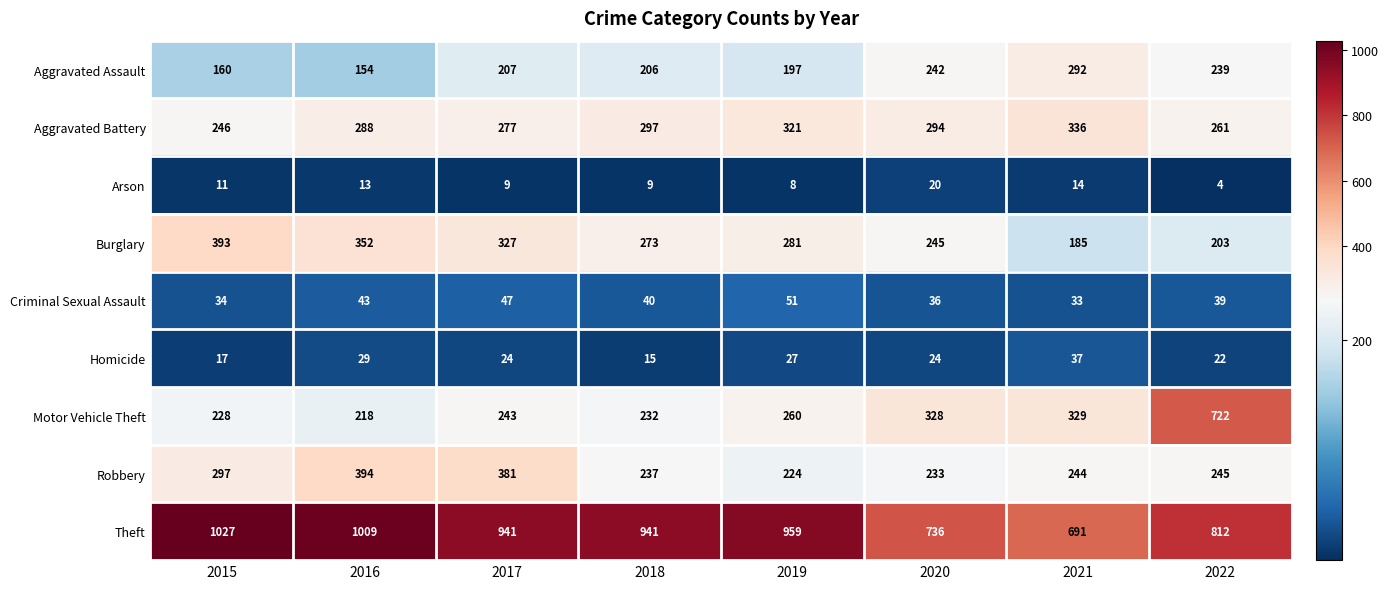

How many series are shown in this chart?

9